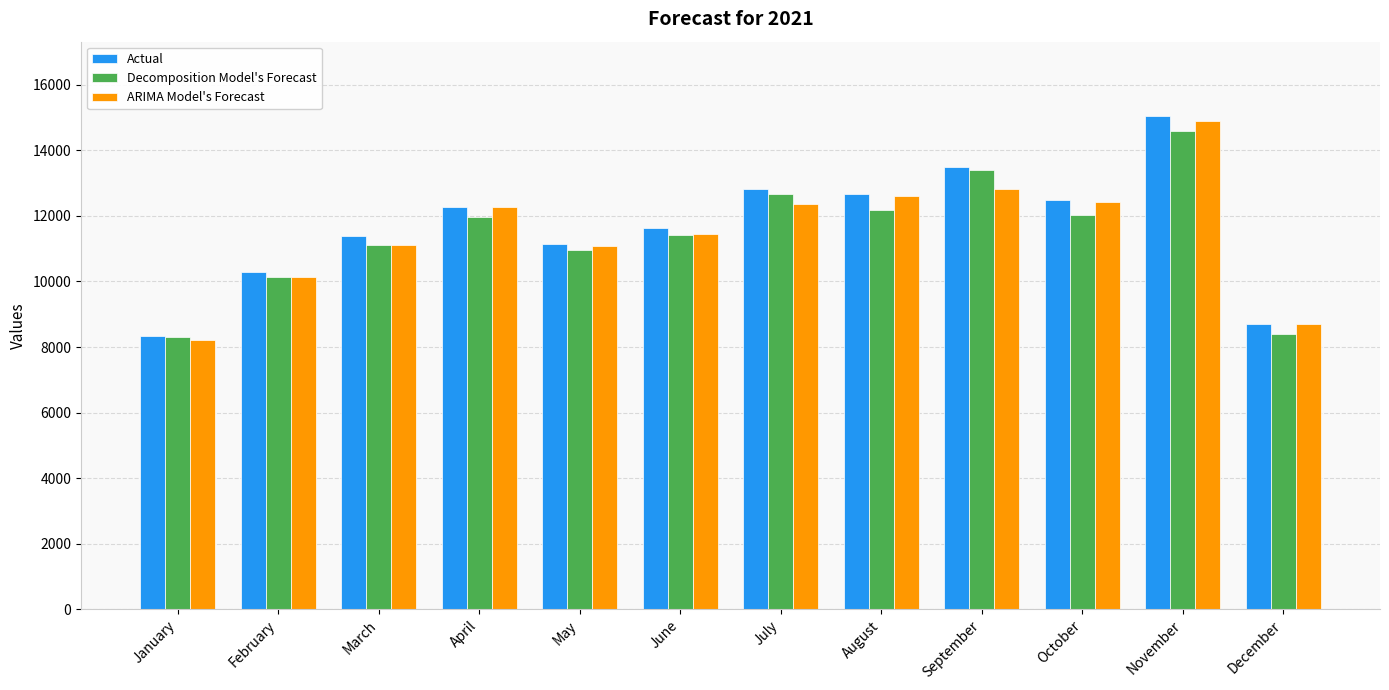

What is the approximate value of ARIMA Model's Forecast at November?

14905.3